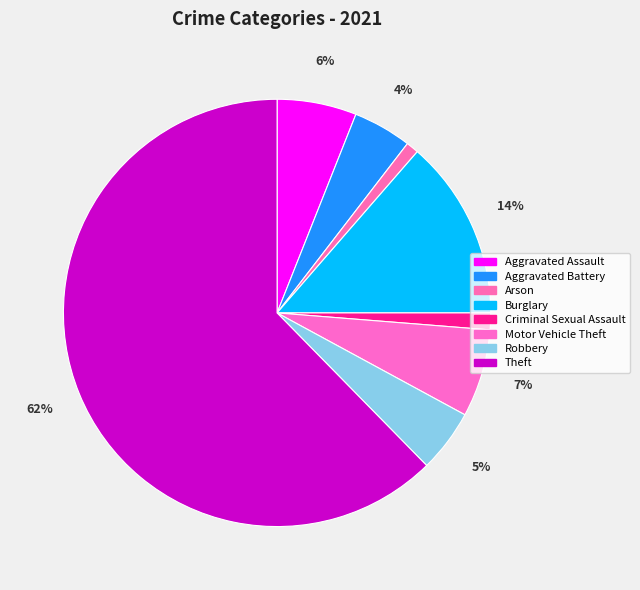

Is there a majority slice in this chart?

Yes